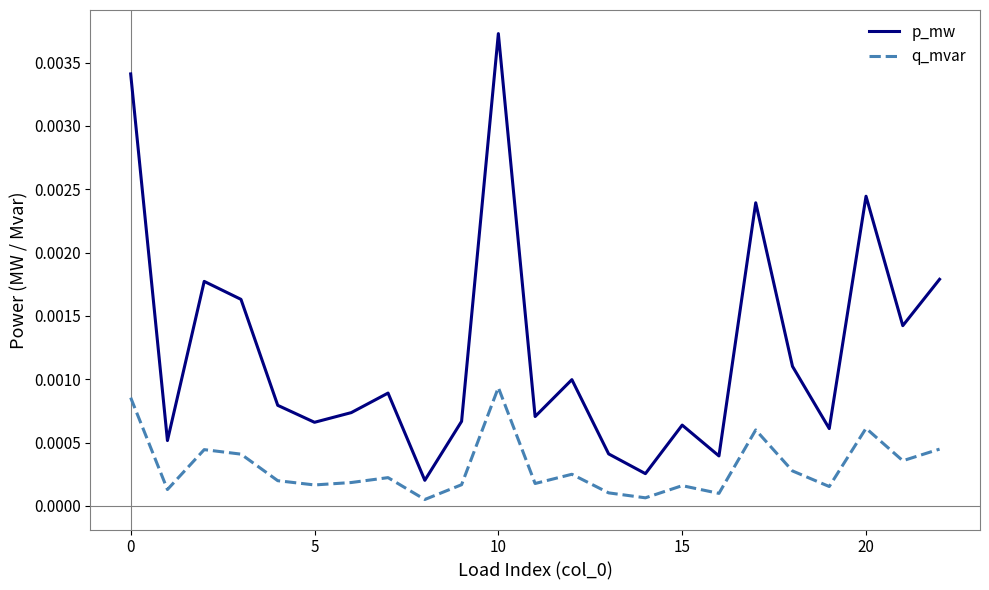

List the series in order of their overall mean, lowest first.

q_mvar, p_mw